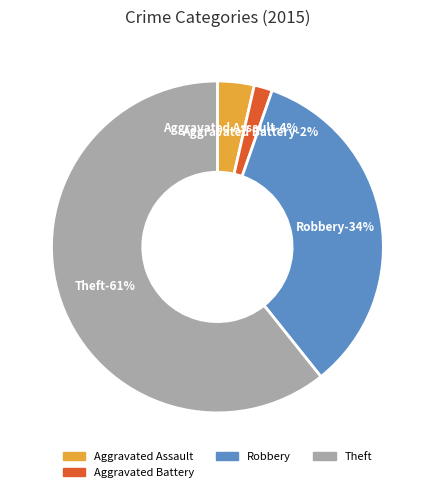

What is the largest slice in the pie chart?

Theft